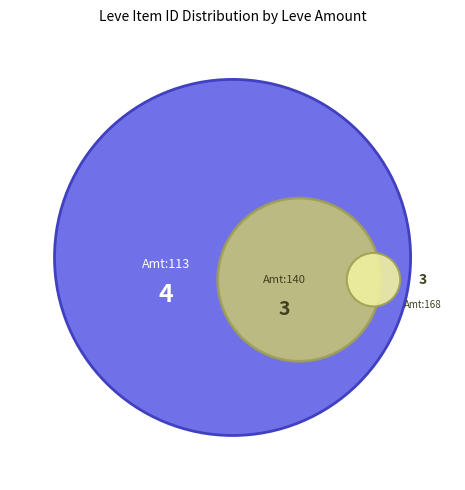

Is 1 the majority of the pie?

No